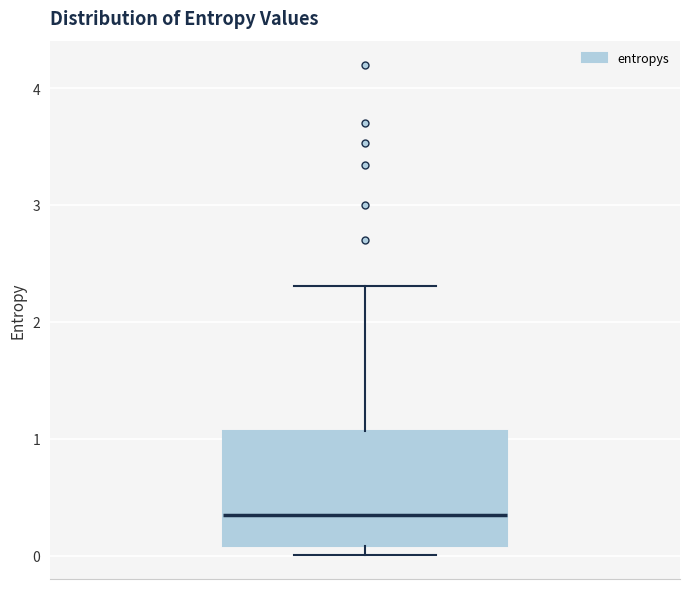

Where does the upper whisker of the box end on the y-axis? The values are not printed on the chart, so give them approximately, as read against the axis.

2.3